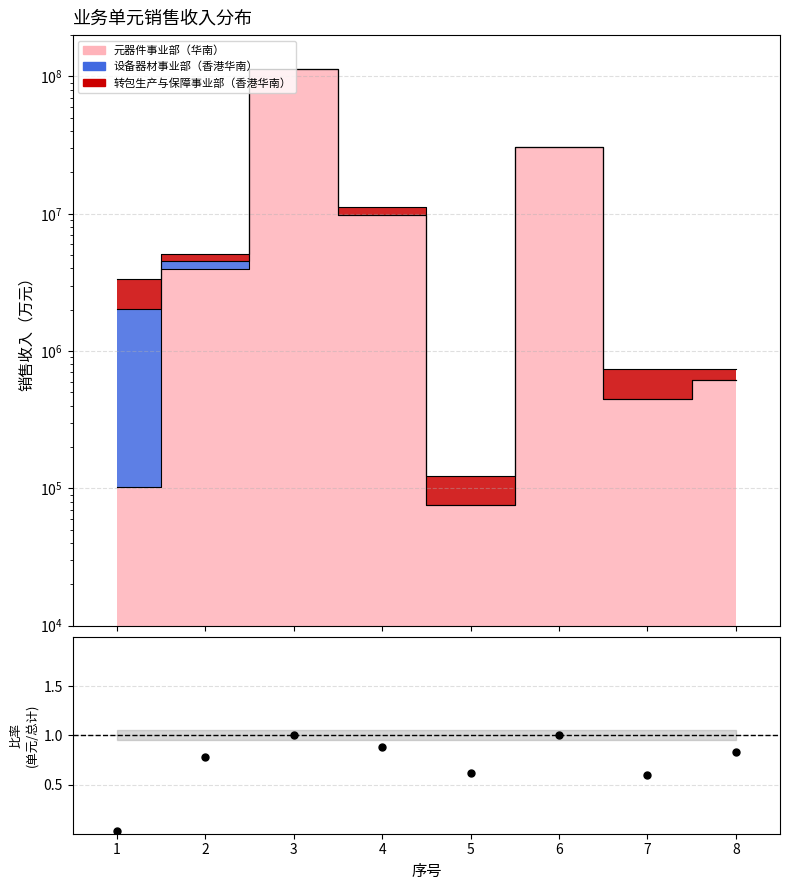

What is the change in value from 6 to 7?

-0.4